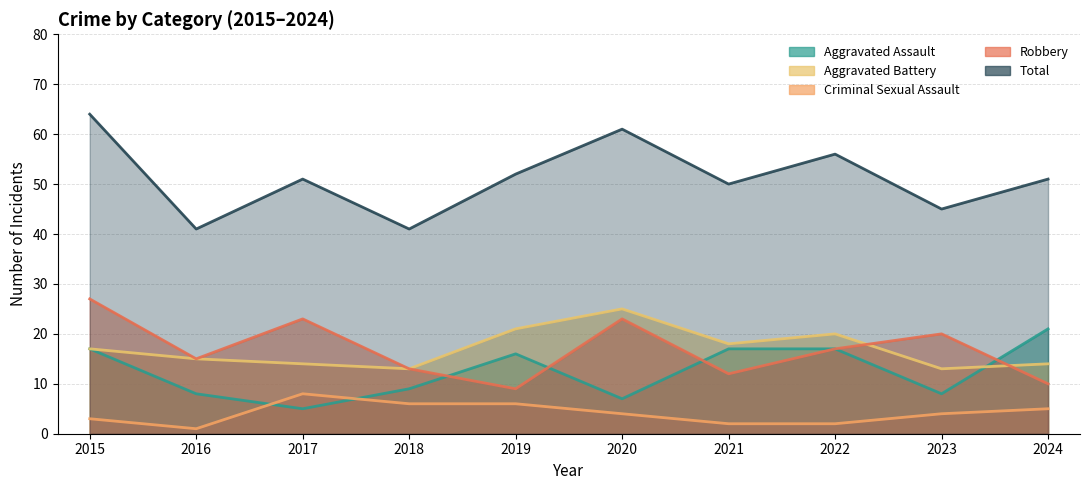

What is the maximum value shown in the chart?

64